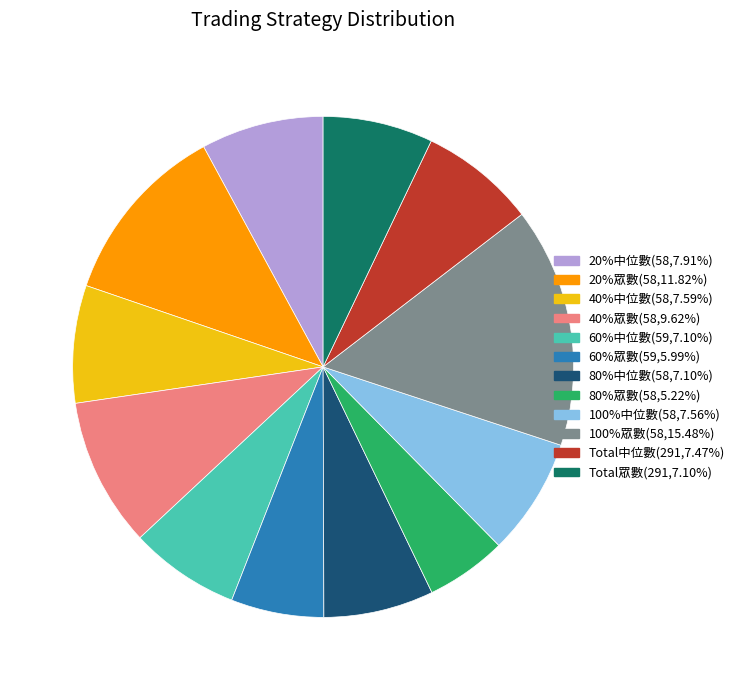

Is 80%眾數 the majority of the pie?

No